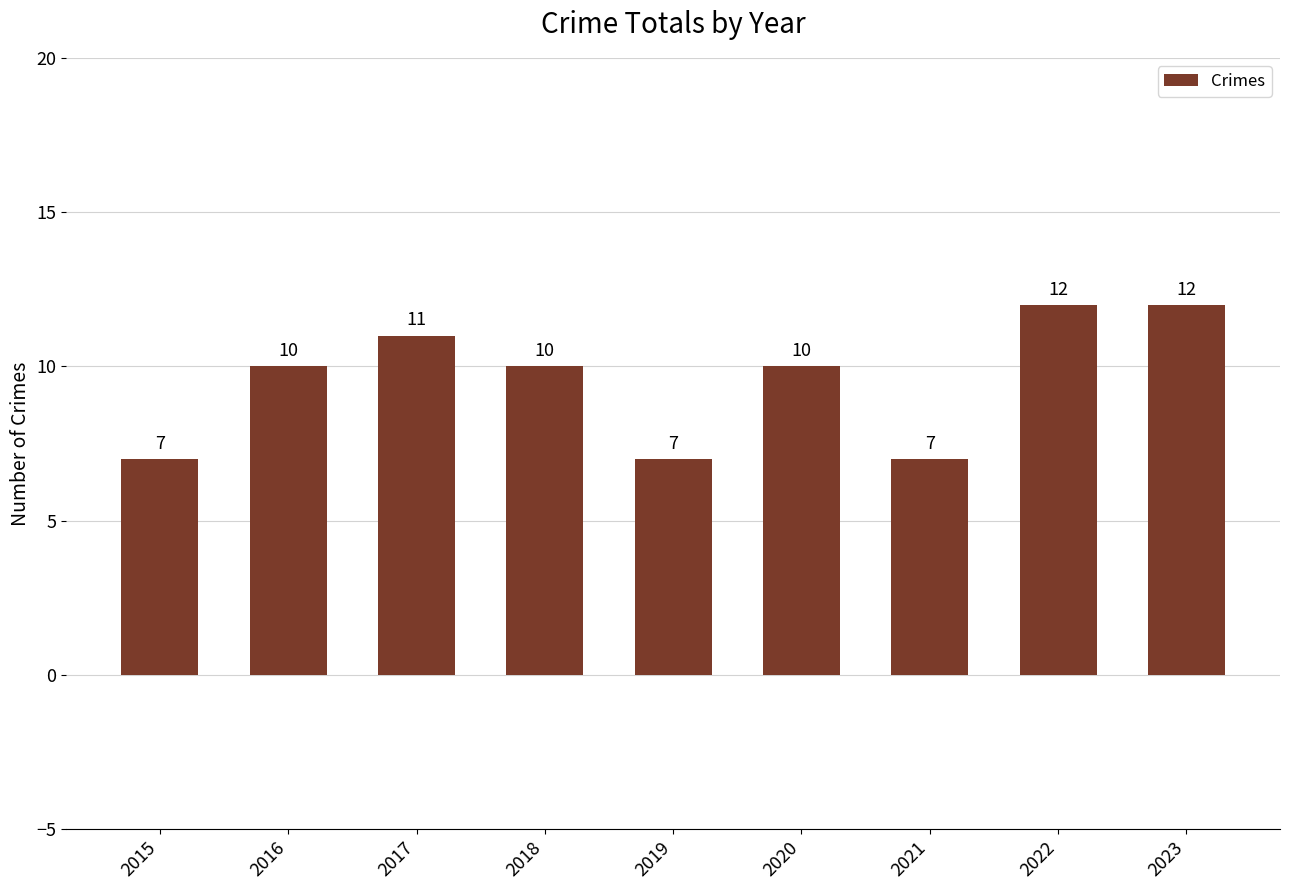

What is the difference between the maximum and second lowest values?

5